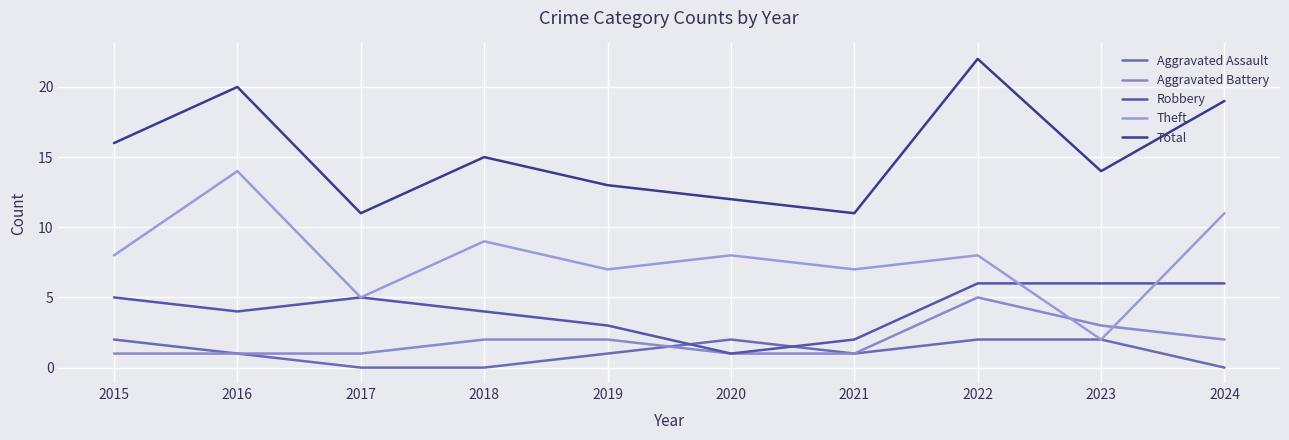

The value of Robbery at 2021 is 2. True or false?

True